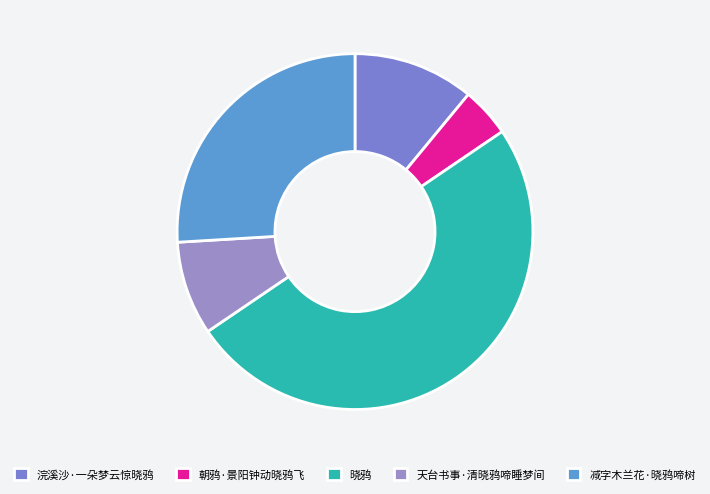

Is 朝鸦·景阳钟动晓鸦飞 the majority of the pie?

No